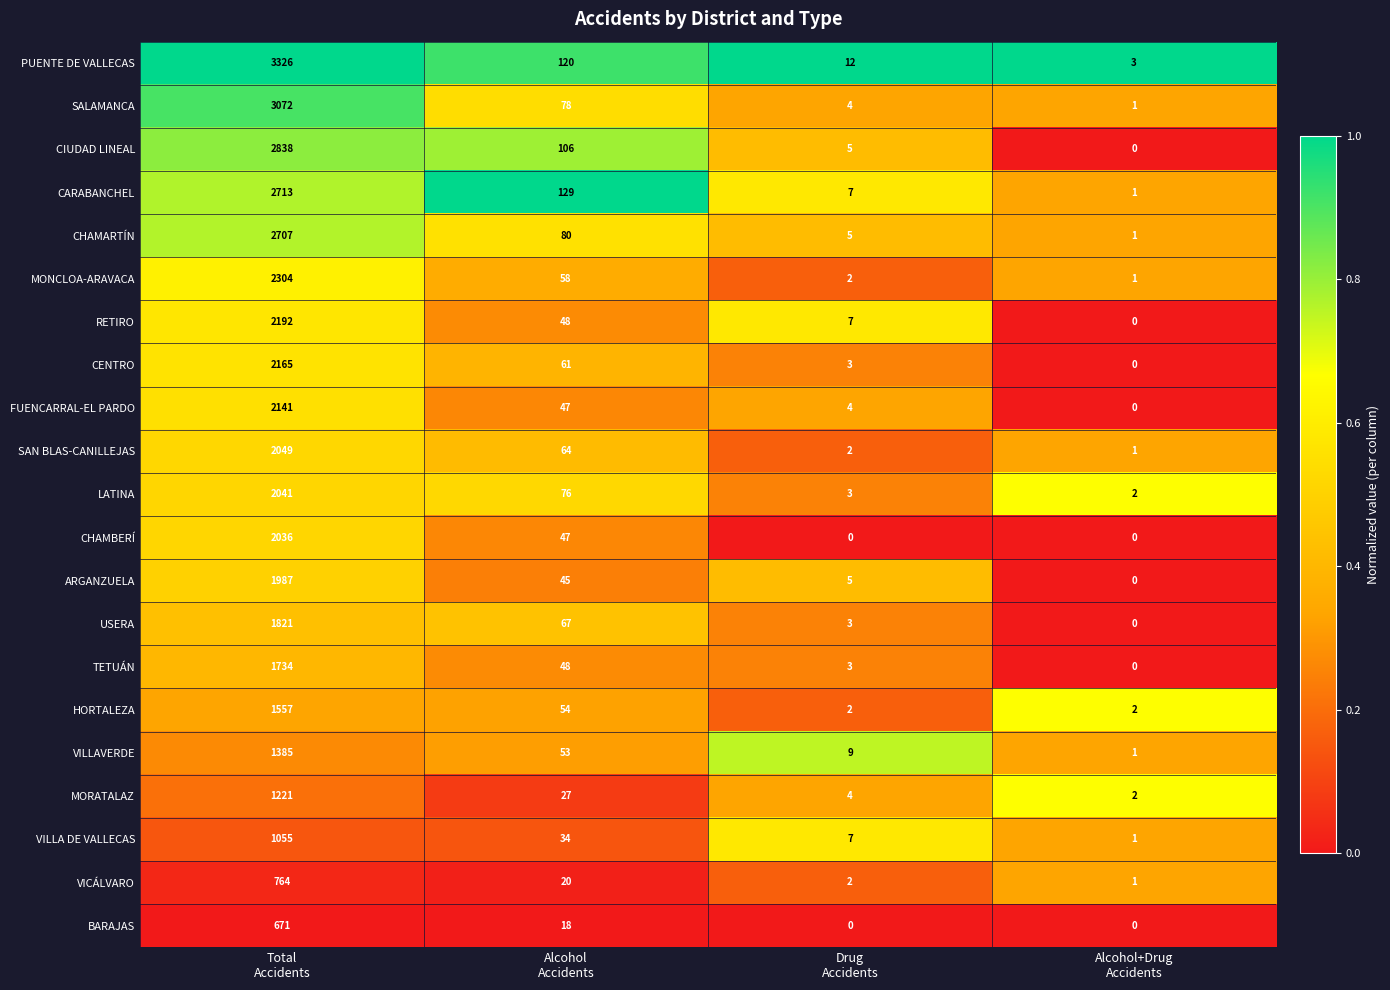

Which series has the largest total across all categories?

PUENTE DE VALLECAS